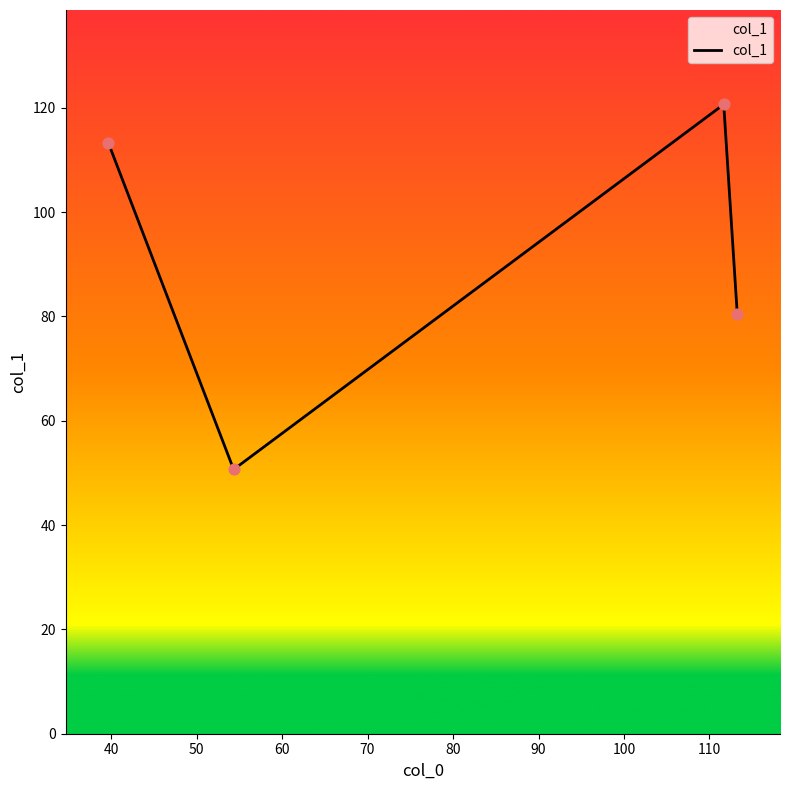

What is the smallest value displayed?

50.7